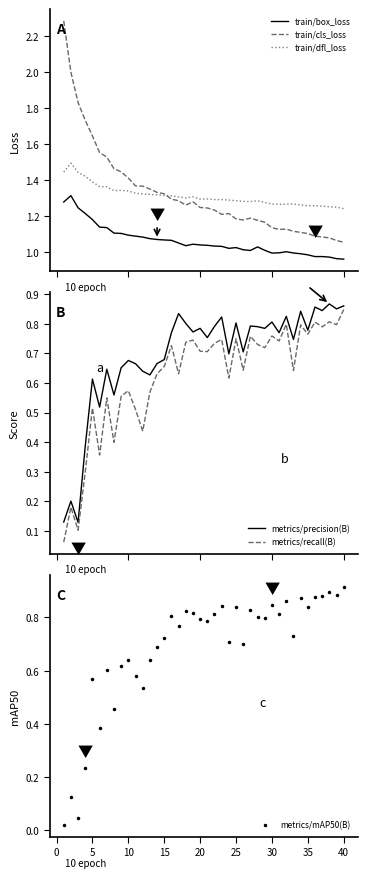

True or false: train/box_loss and train/cls_loss intersect in this chart.

False